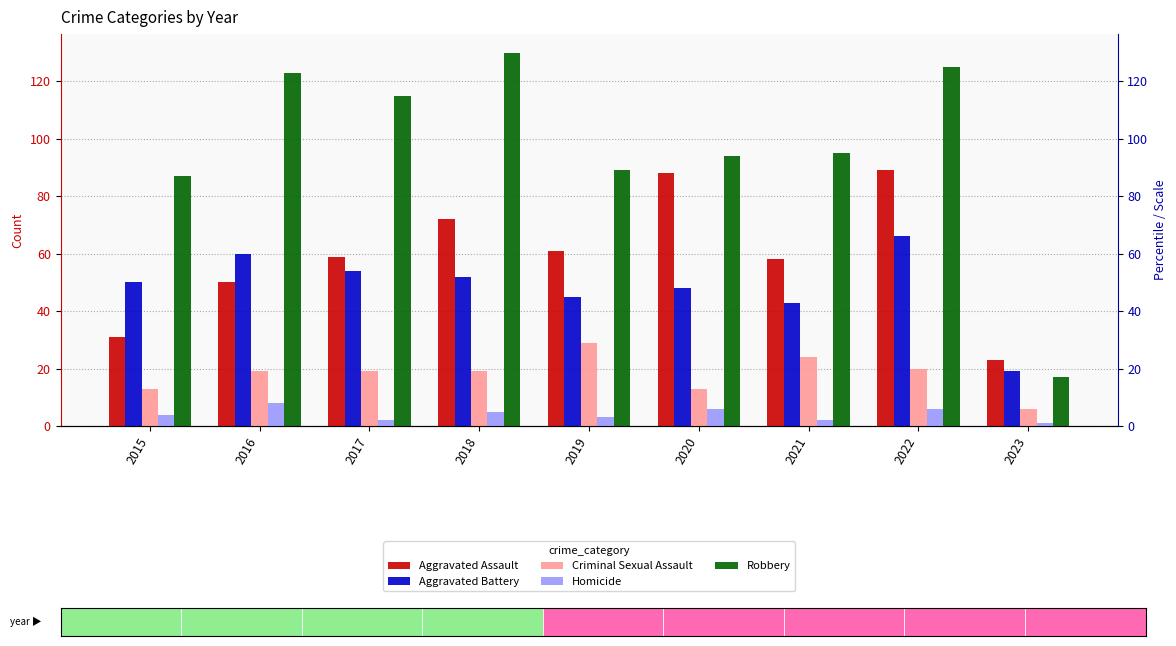

What is the sum of the Aggravated Battery values at 2019 and 2017?

99